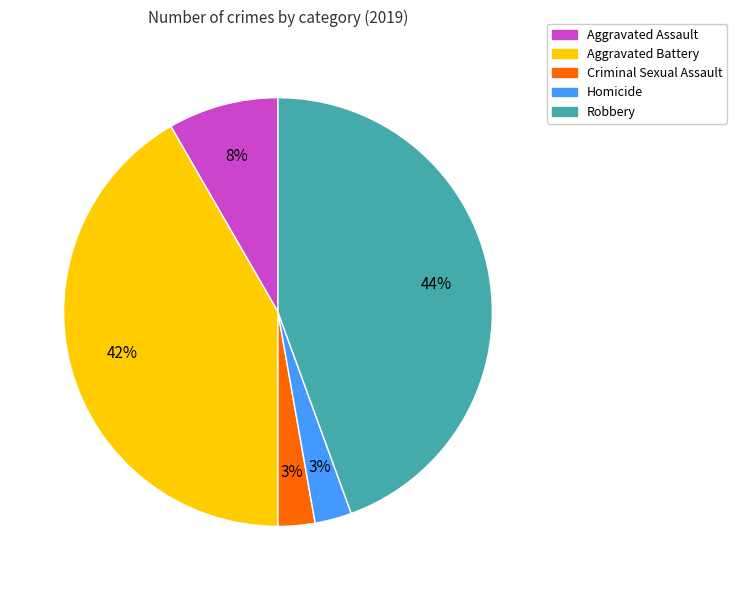

What percentage is the Homicide slice, to the nearest percent?

3%